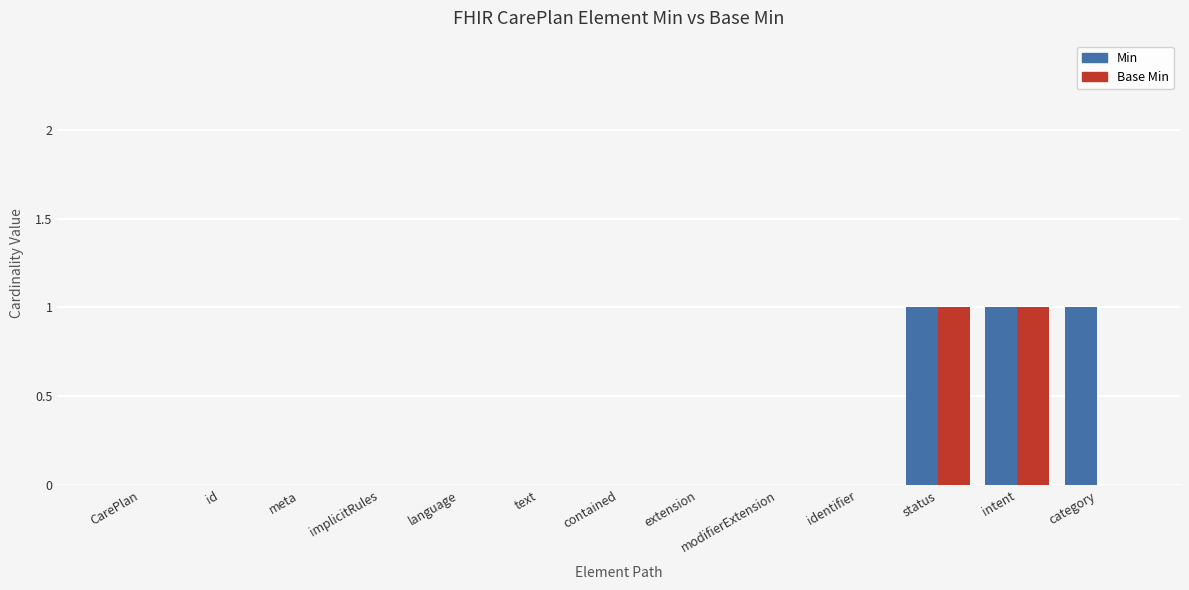

Which series changed the most between CarePlan and category?

Min